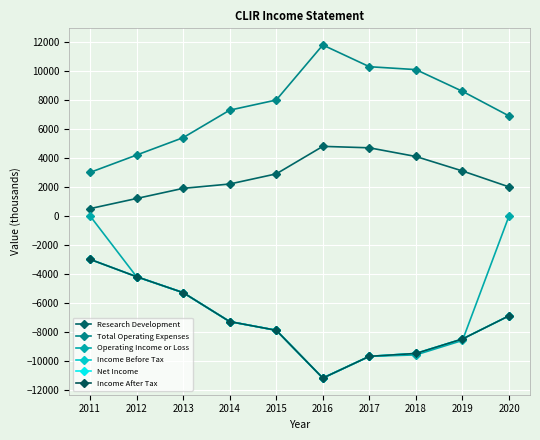

Reading right to left, extract all data points from this chart.

Research Development: 2020=2000	2019=3100	2018=4100	2017=4700	2016=4800	2015=2900	2014=2200	2013=1900	2012=1200	2011=500
Total Operating Expenses: 2020=6900	2019=8600	2018=10100	2017=10300	2016=11800	2015=8000	2014=7300	2013=5400	2012=4200	2011=3000
Operating Income or Loss: 2020=0	2019=-8600	2018=-9600	2017=-9700	2016=-11200	2015=-7900	2014=-7300	2013=-5300	2012=-4200	2011=0
Income Before Tax: 2020=-6900	2019=-8500	2018=-9500	2017=-9700	2016=-11200	2015=-7900	2014=-7300	2013=-5300	2012=-4200	2011=-3000
Net Income: 2020=-6900	2019=-8500	2018=-9500	2017=-9700	2016=-11200	2015=-7900	2014=-7300	2013=-5300	2012=-4200	2011=-3000
Income After Tax: 2020=-6900	2019=-8500	2018=-9500	2017=-9700	2016=-11200	2015=-7900	2014=-7300	2013=-5300	2012=-4200	2011=-3000